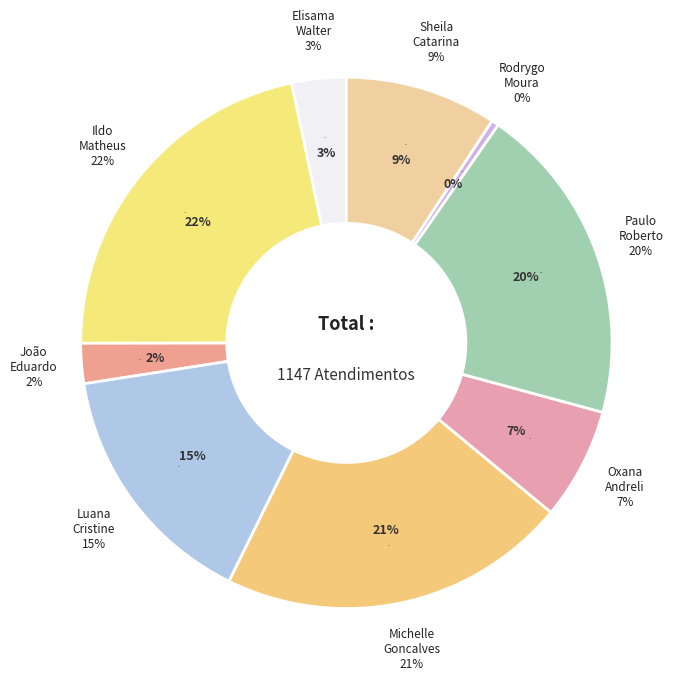

How many slices are in this pie chart?

9